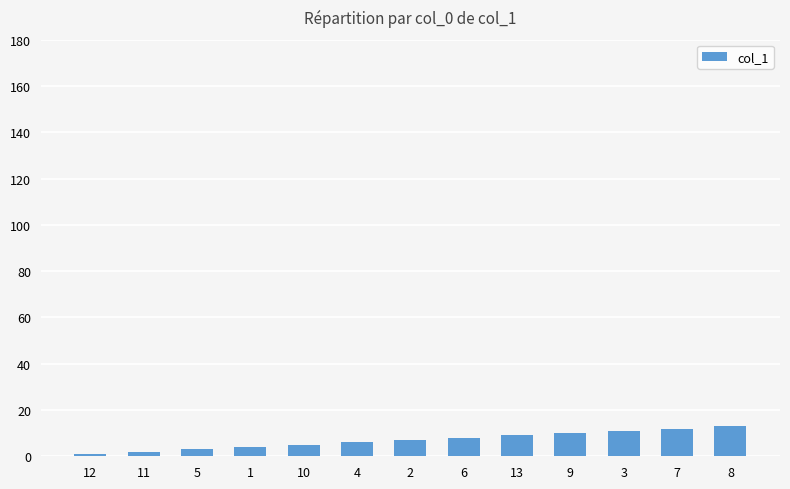

Does the chart contain any negative values?

No